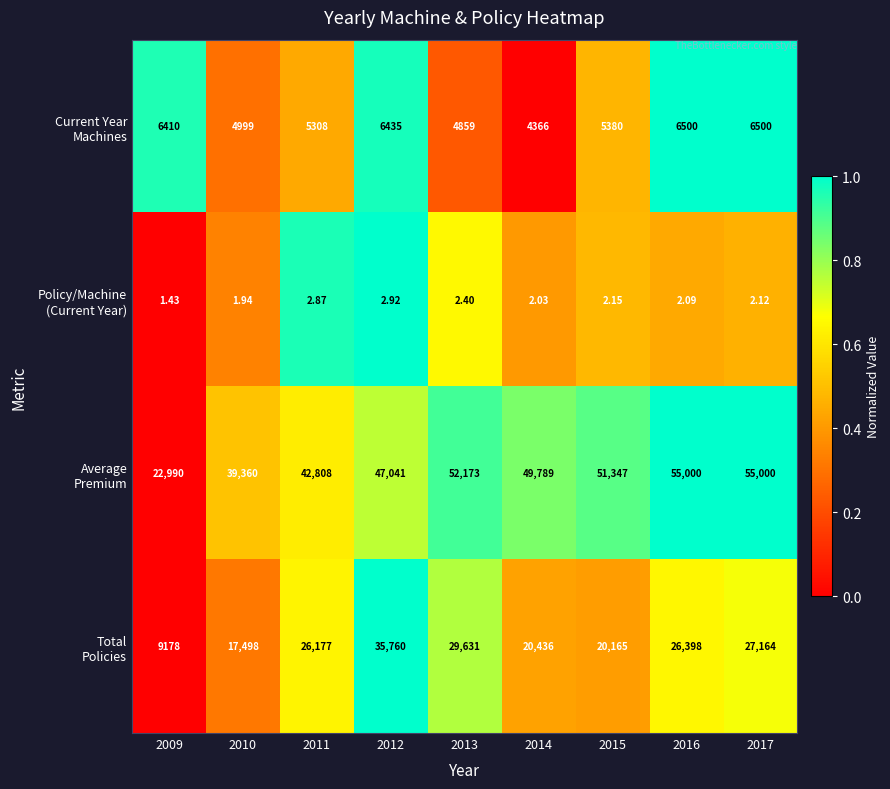

What is the total value across all series at 2009?

38579.4